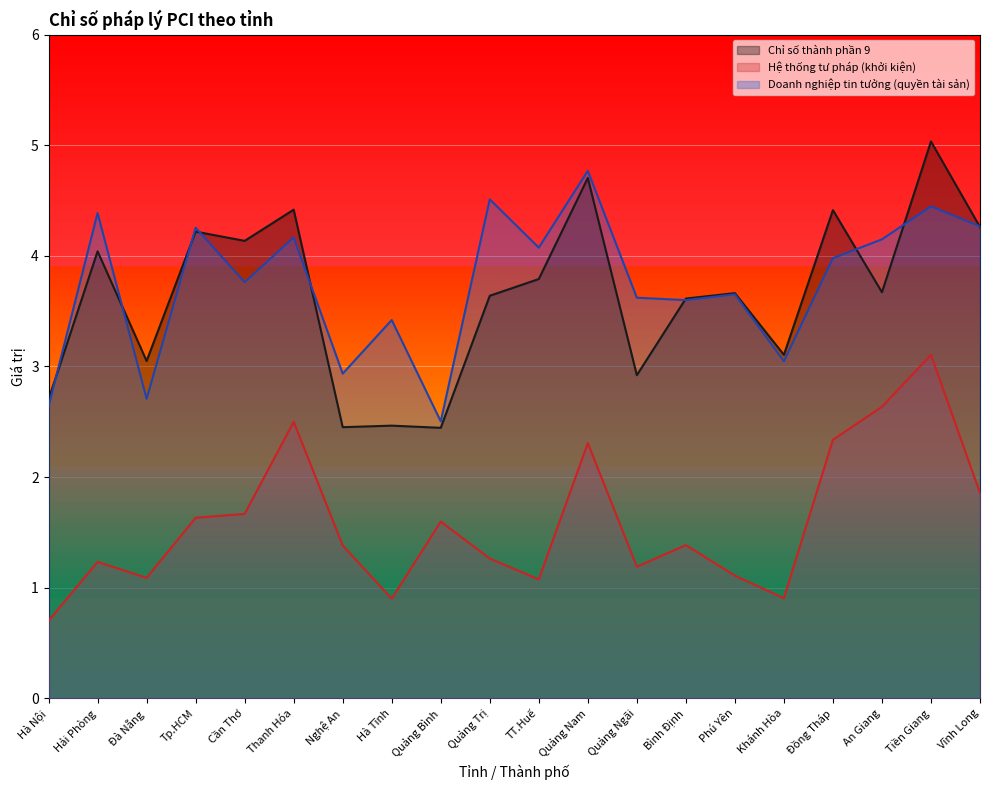

Which series changed the most between Tp.HCM and Cần Thơ?

Doanh nghiệp tin tưởng (quyền tài sản)